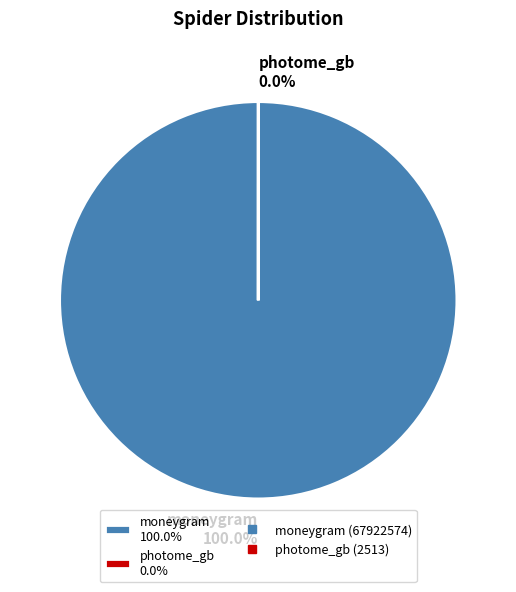

What is the change in value from moneygram to photome_gb?

-67920061